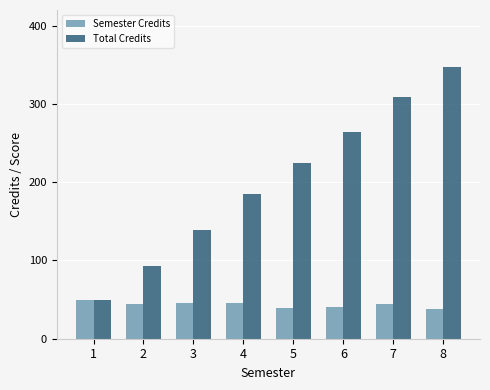

The Semester Credits series shows 40 at 6. True or false?

True